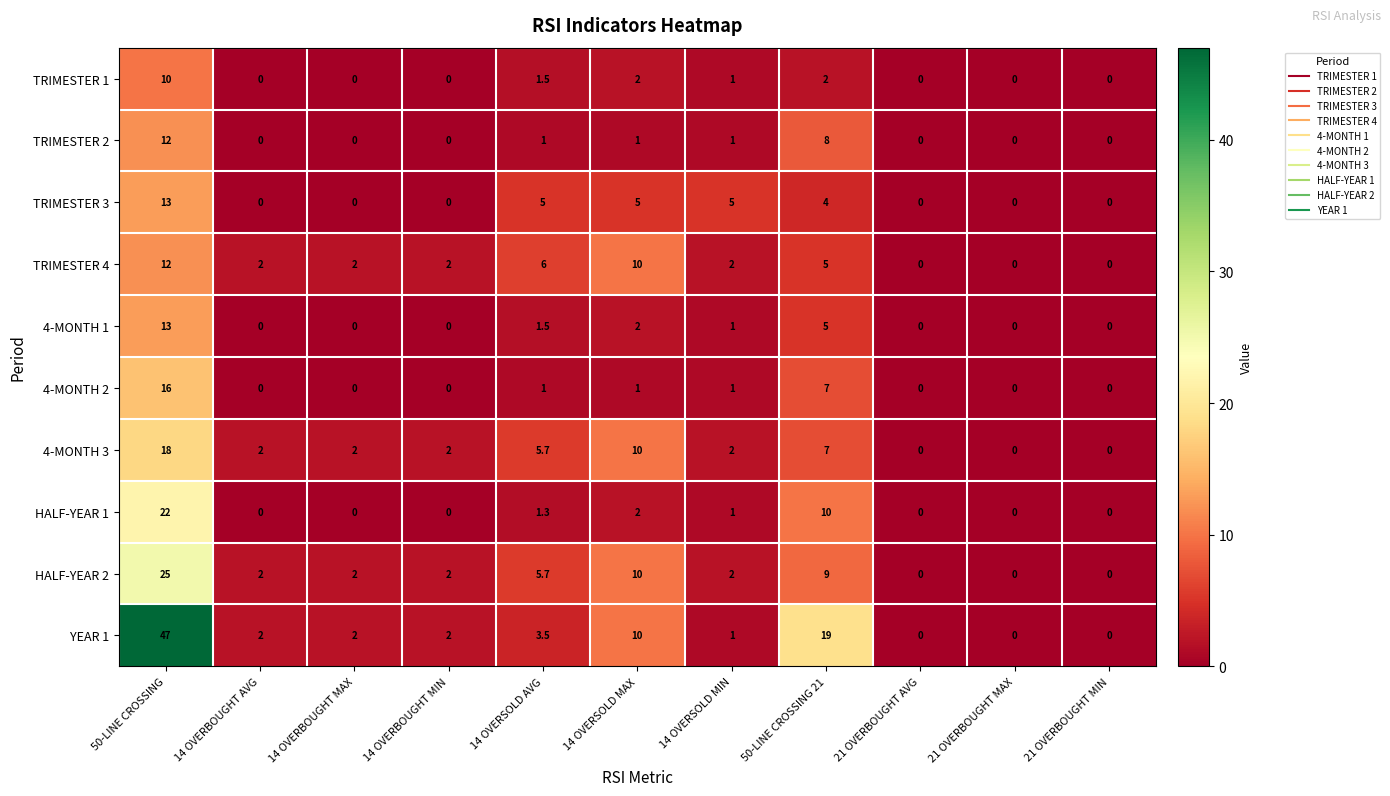

Which series has the largest total across all categories?

YEAR 1